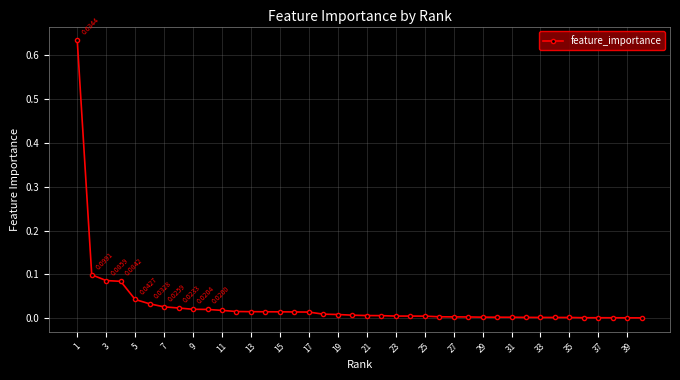

True or false: there are more than 2 points higher than both neighbors.

False